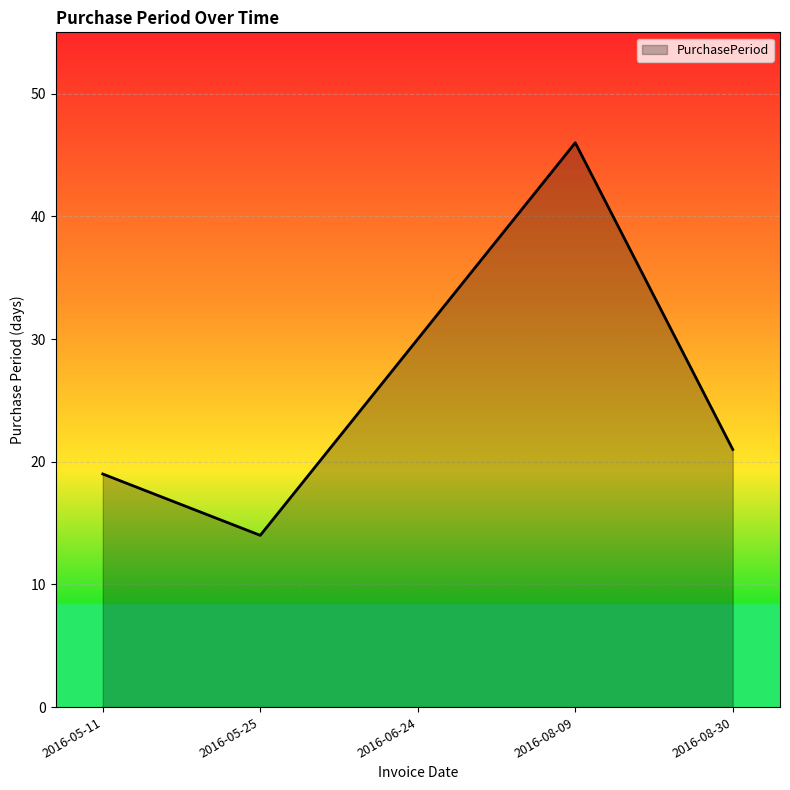

How many lines are shown in the chart?

1